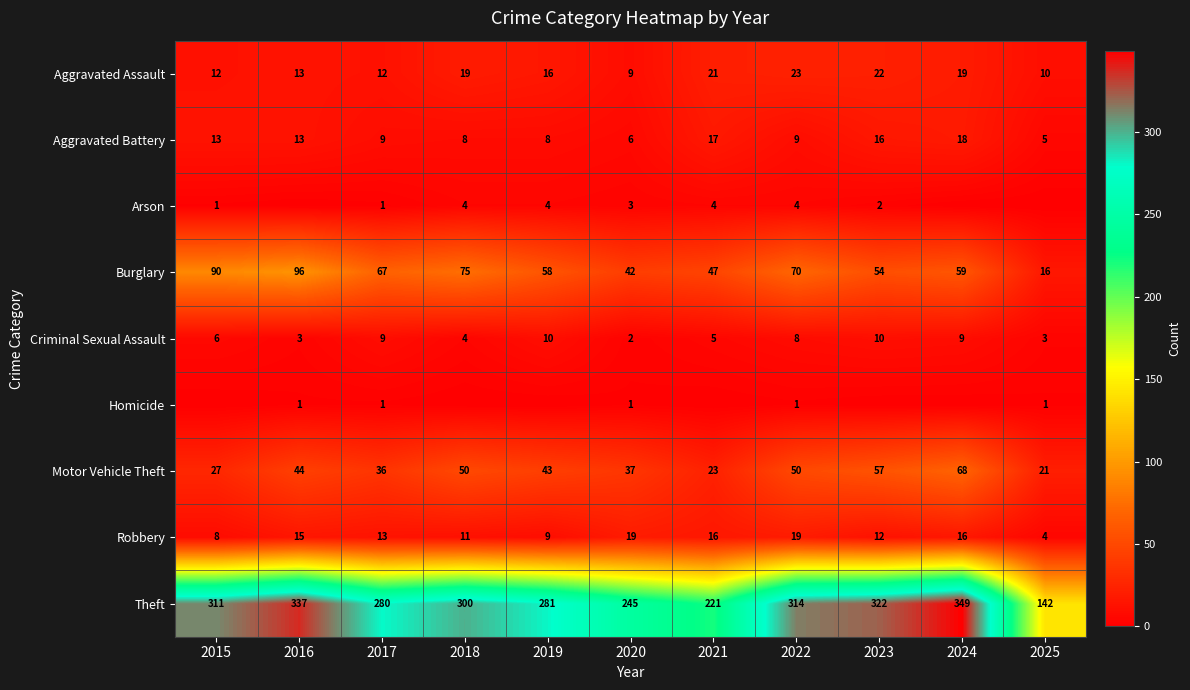

At which label does Aggravated Battery reach its minimum?

2025